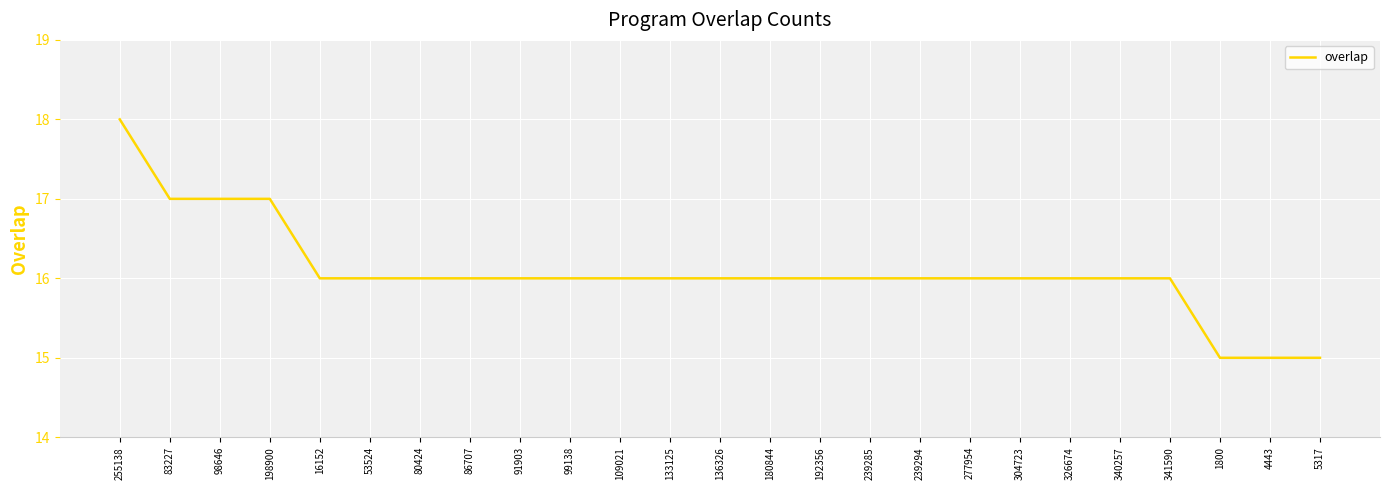

What is the difference between the values at 53524 and 198900?

1